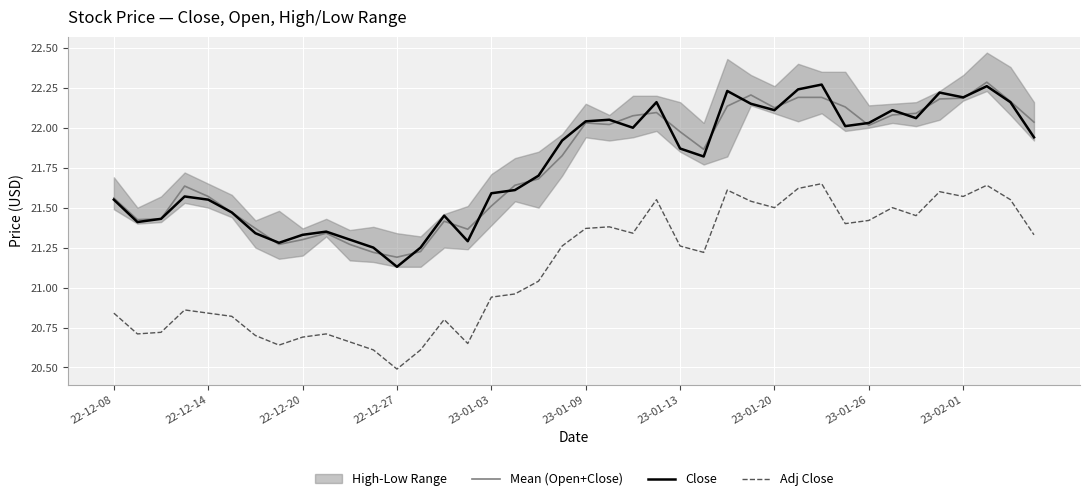

At which label does Close reach its minimum?

22-12-27